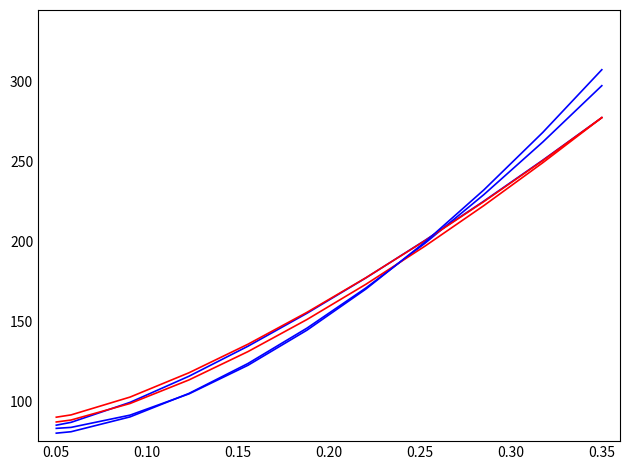

How many lines are shown in the chart?

5